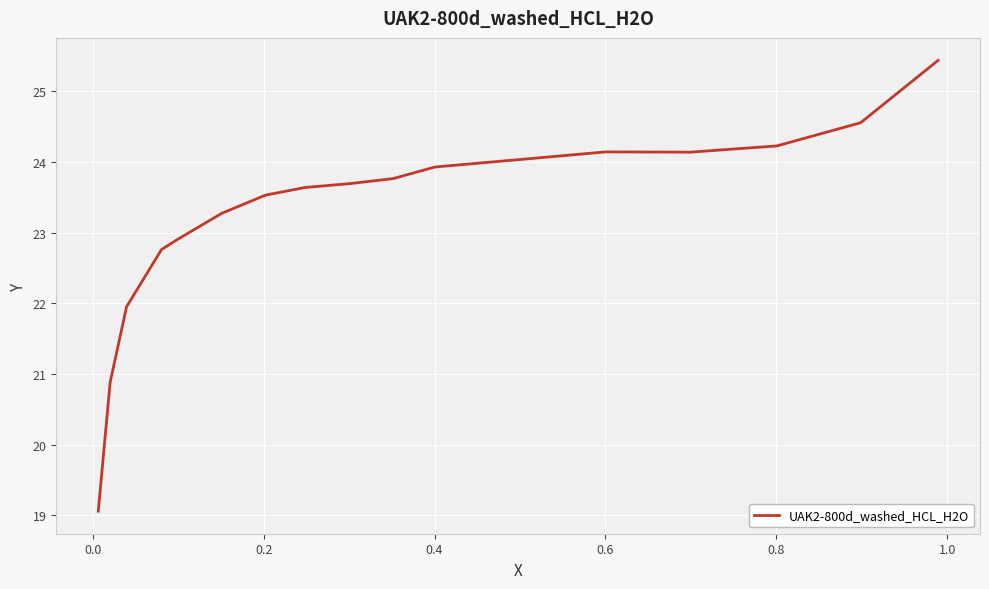

What is the sum of all values?

395.9